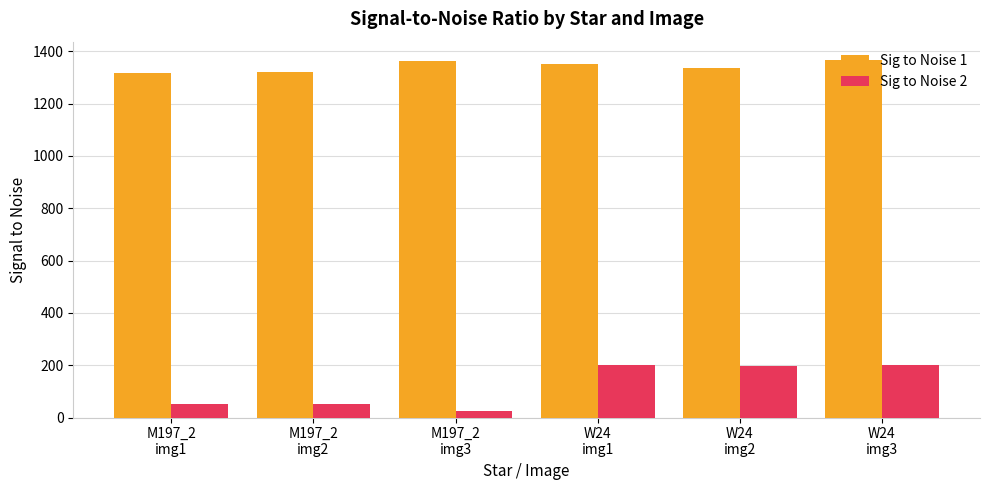

Is the value of Sig to Noise 2 at M197_2
img3 greater than the value of Sig to Noise 1 at M197_2
img1?

No